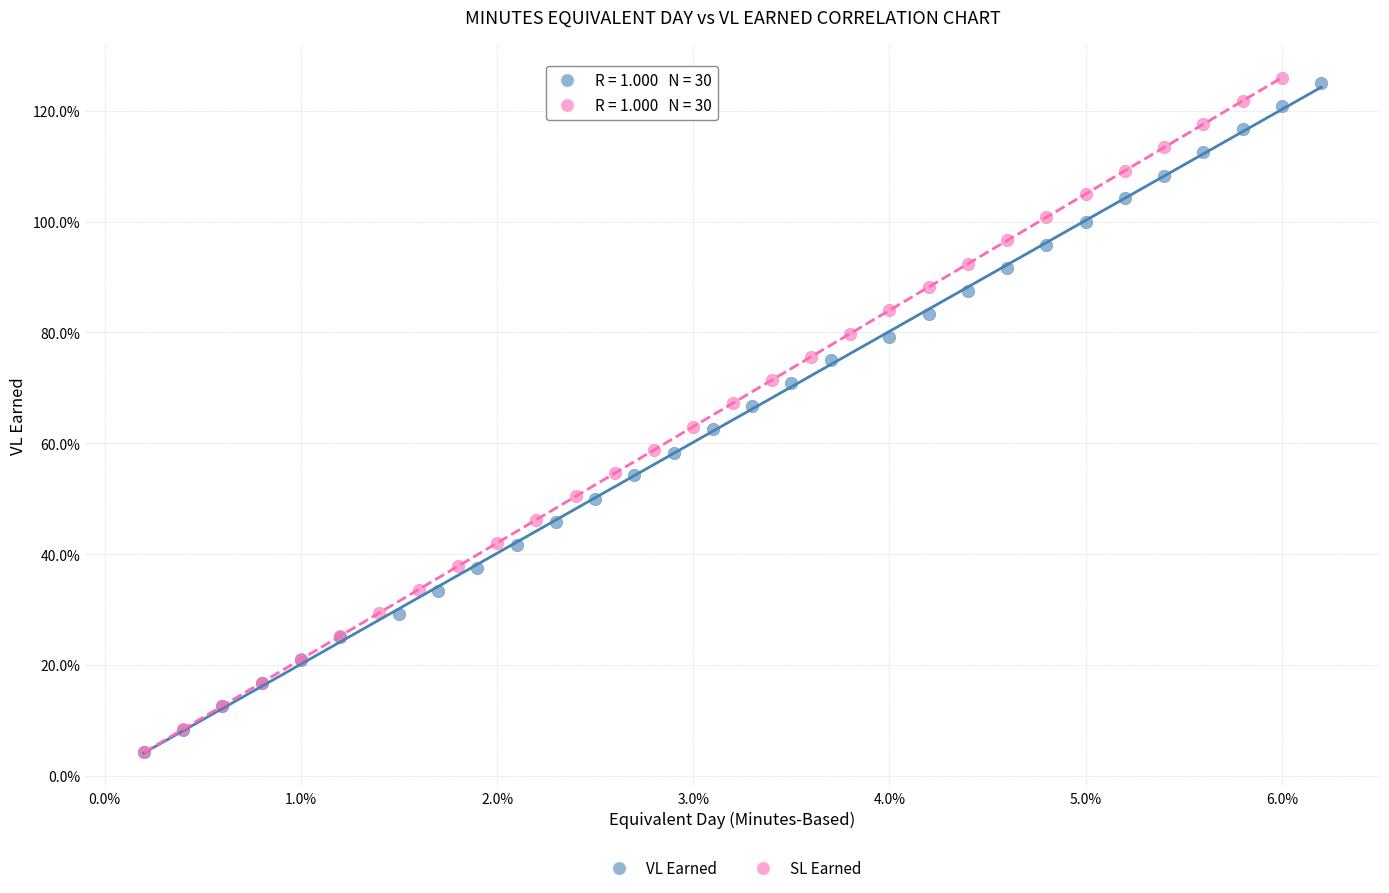

What are all the series names shown in the legend?

VL Earned, SL Earned